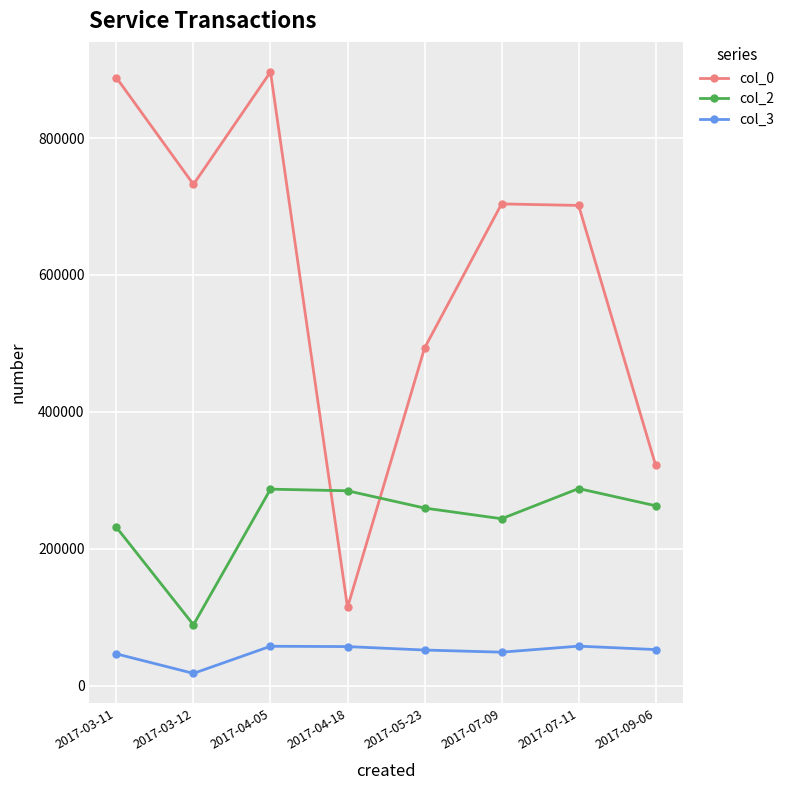

What is the value of the col_2 point at the 7th from the left?

287866.0